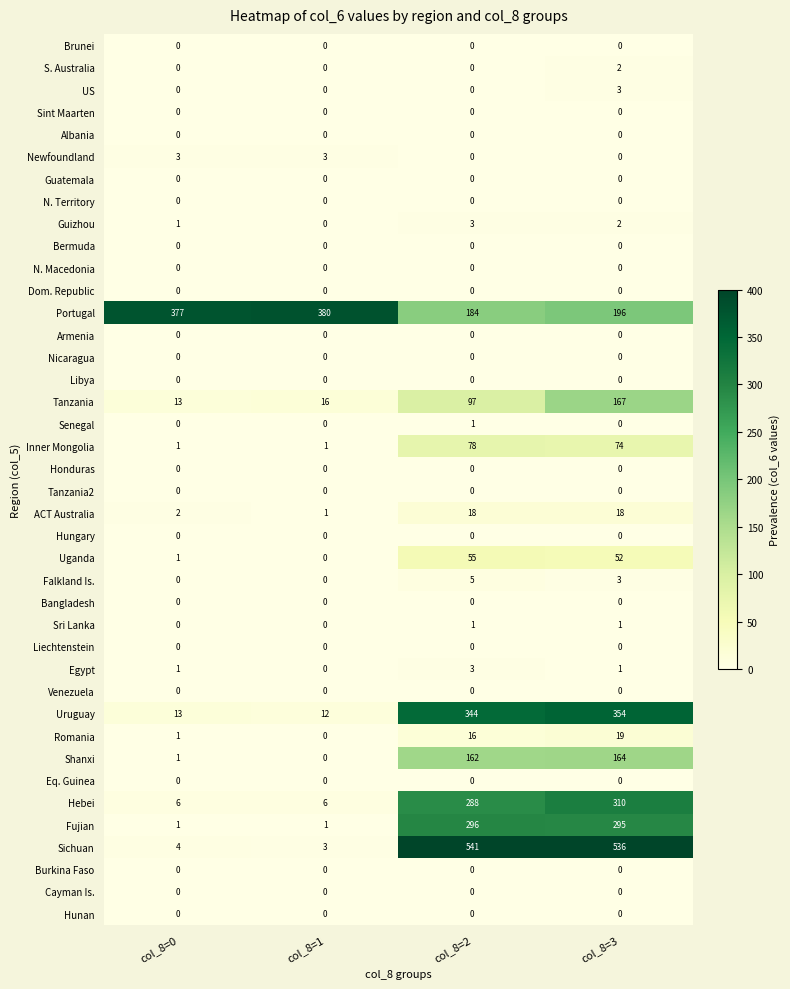

Between col_8=0 and col_8=2, which series saw the biggest shift?

Sichuan